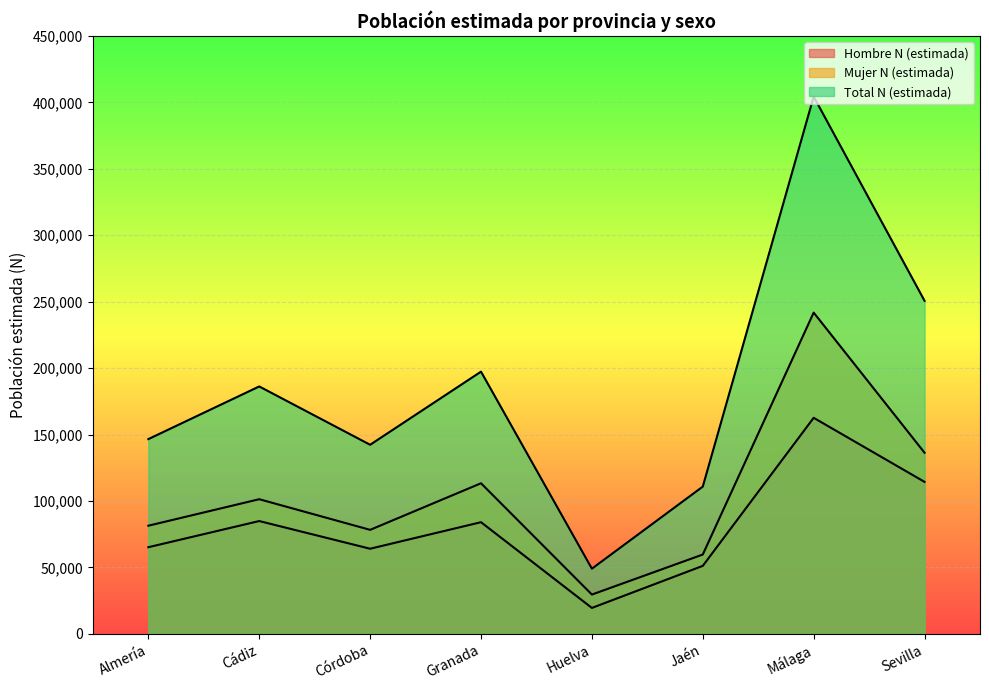

At which category does the chart reach its minimum across all series?

Huelva